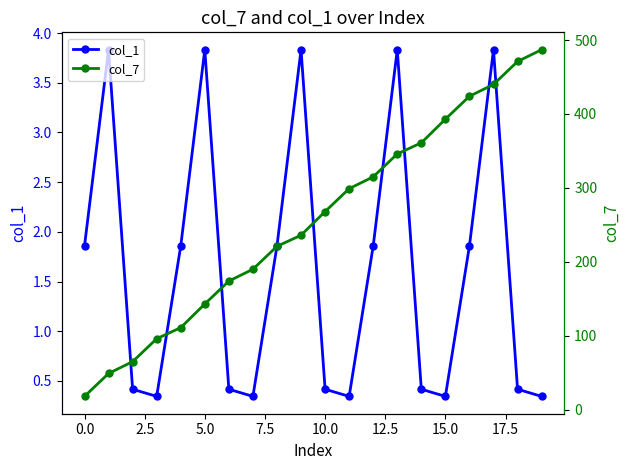

What are all the series names shown in the legend?

col_1, col_7